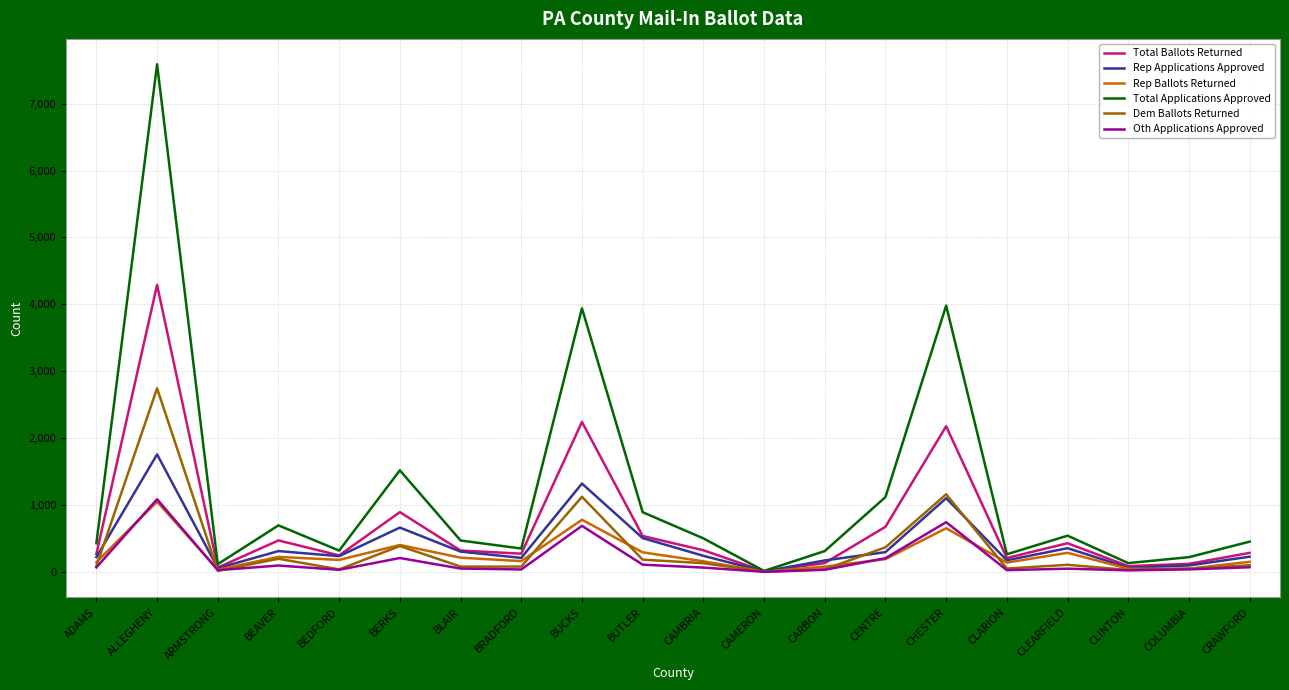

Between CAMBRIA and CHESTER, which series saw the biggest shift?

Total Applications Approved